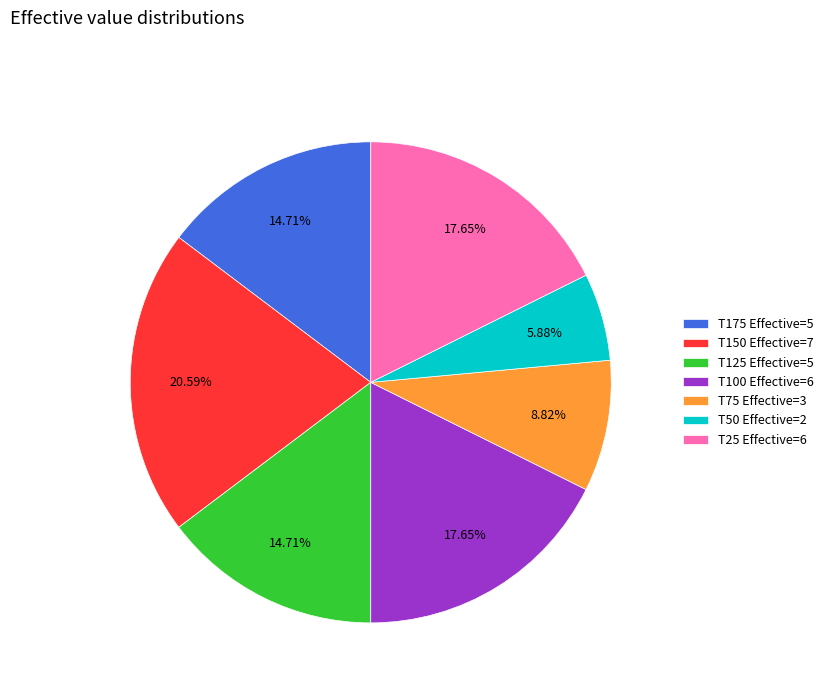

Is the sum of T25 Effective=6 and T150 Effective=7 greater than half?

No